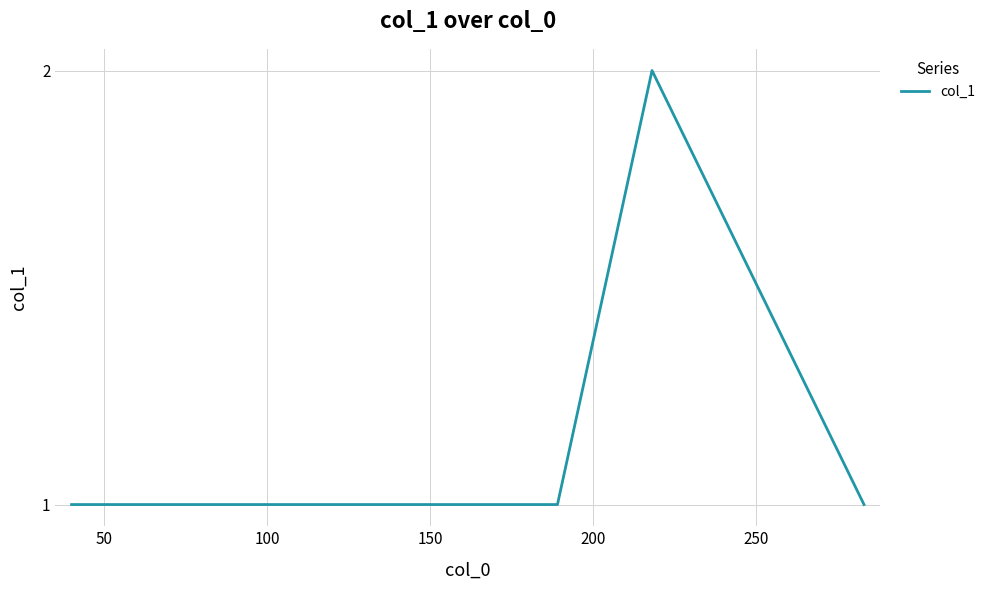

What is the sum of all values?

5